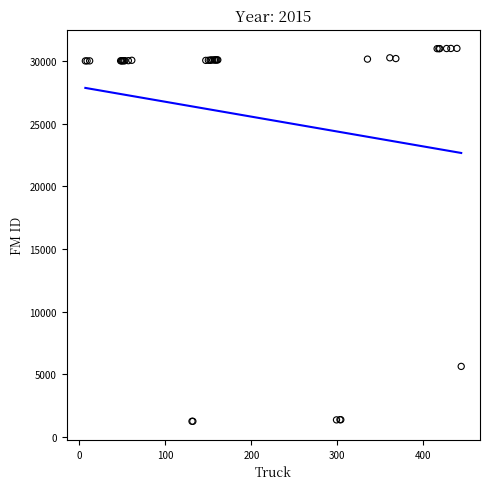

What Y value in the scatter plot is closest to 16135?

5616